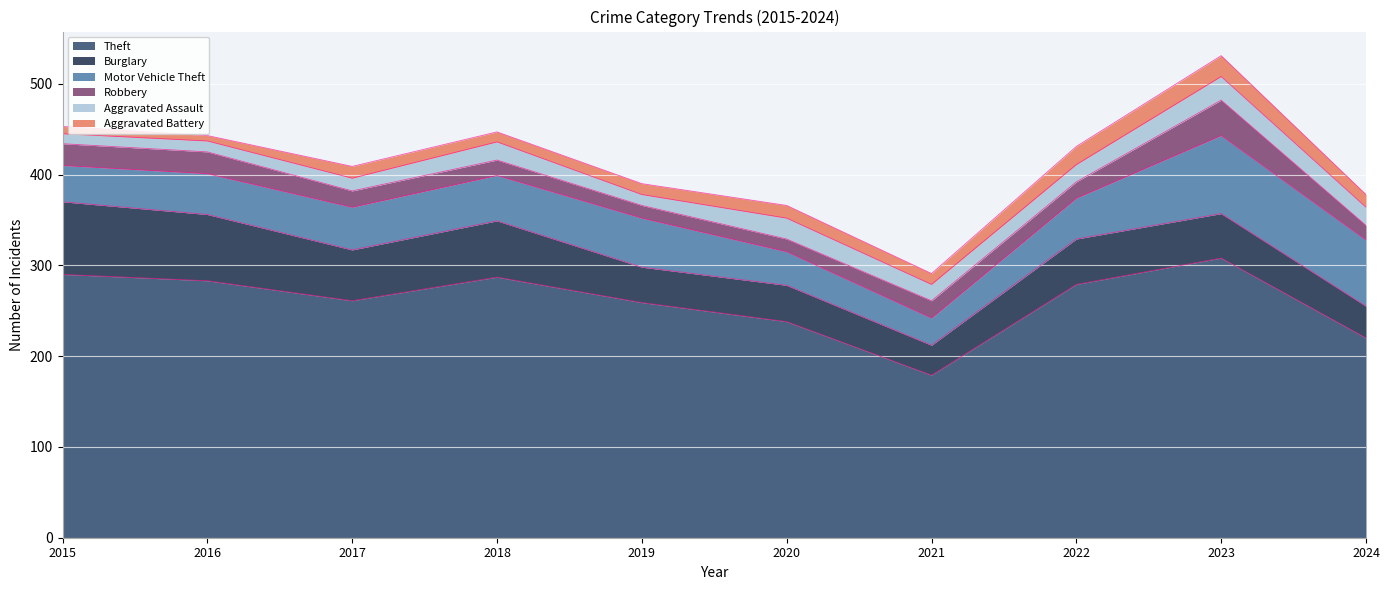

True or false: Aggravated Assault and Aggravated Battery cross at least once.

True